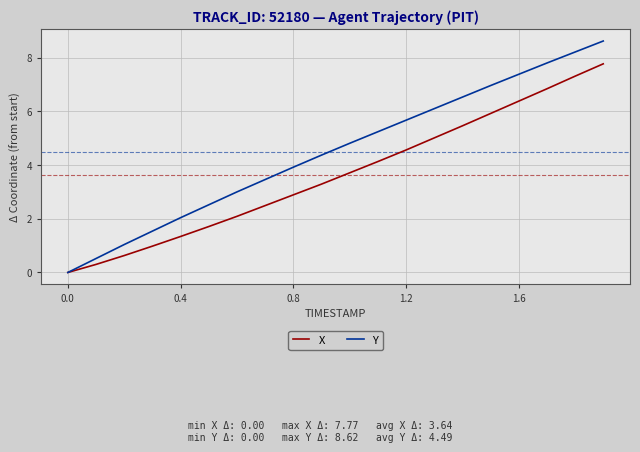

Which series has the largest range (max minus min)?

Y